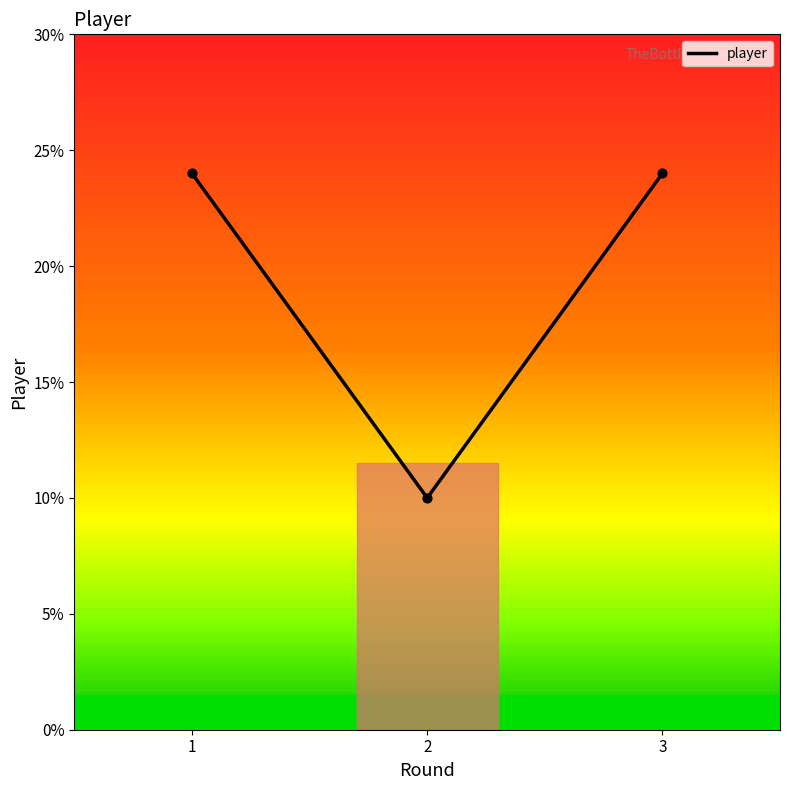

Approximately how many times larger is the value at 2 compared to 3?

0.4